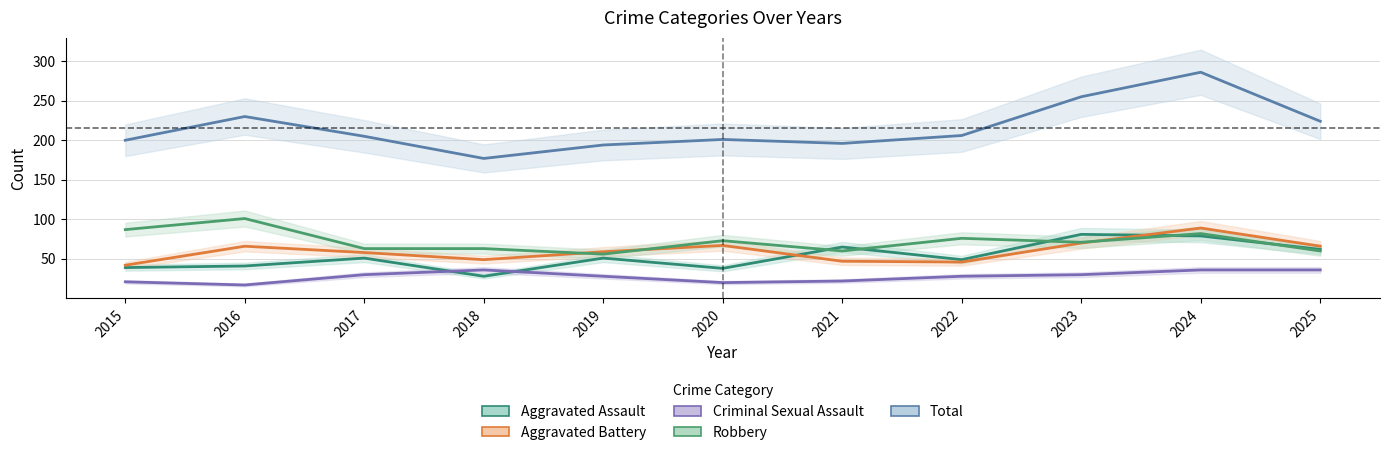

What is the spread (max minus min) of values at 2017?

175